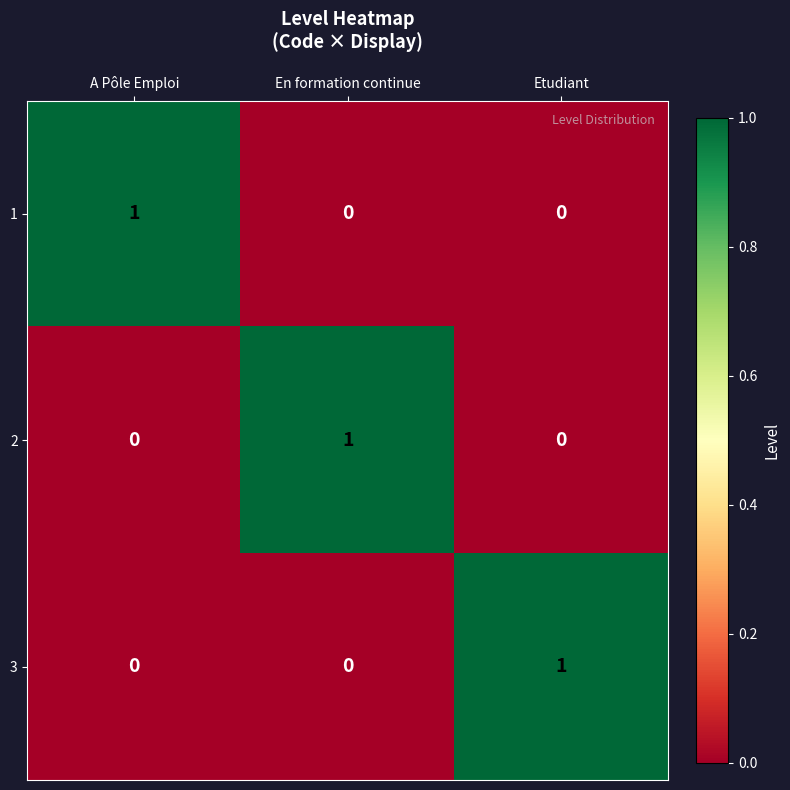

Reading left to right, what are all the values shown in this chart?

1: A Pôle Emploi=1	En formation continue=0	Etudiant=0
2: A Pôle Emploi=0	En formation continue=1	Etudiant=0
3: A Pôle Emploi=0	En formation continue=0	Etudiant=1